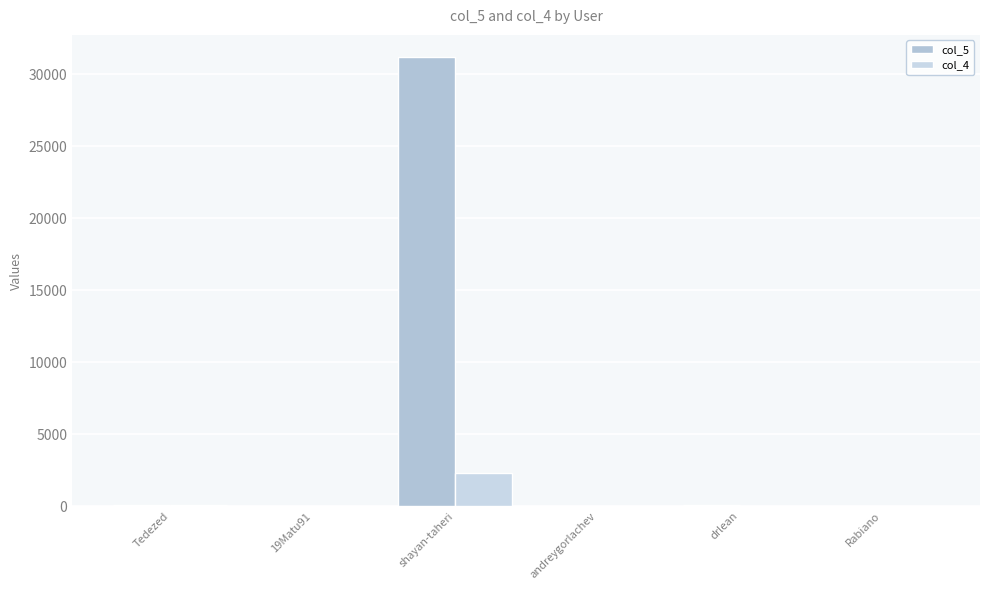

True or false: col_4 has a value of 0 at andreygorlachev.

False